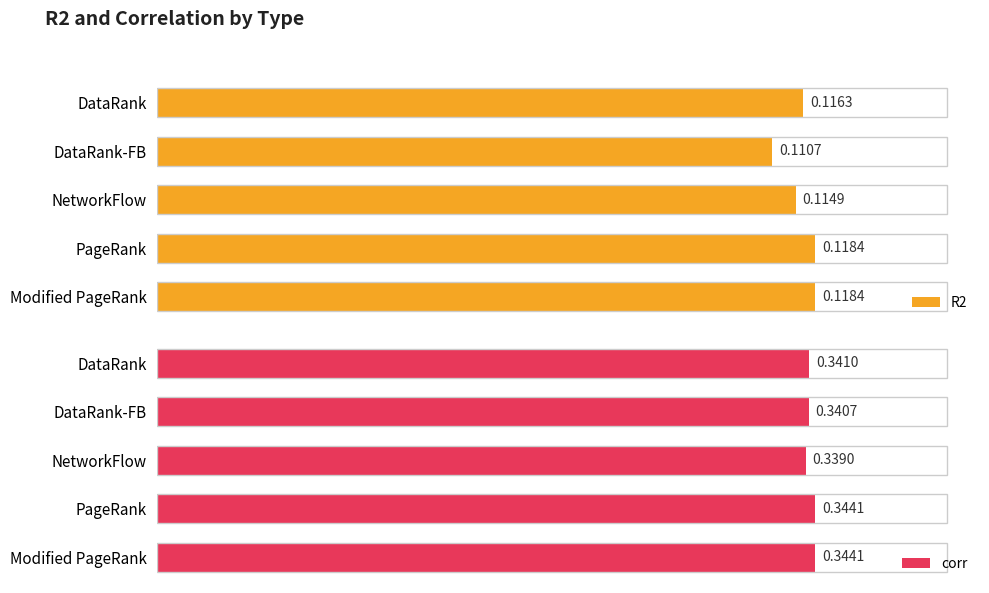

At which label is R2 closest to 0?

DataRank-FB